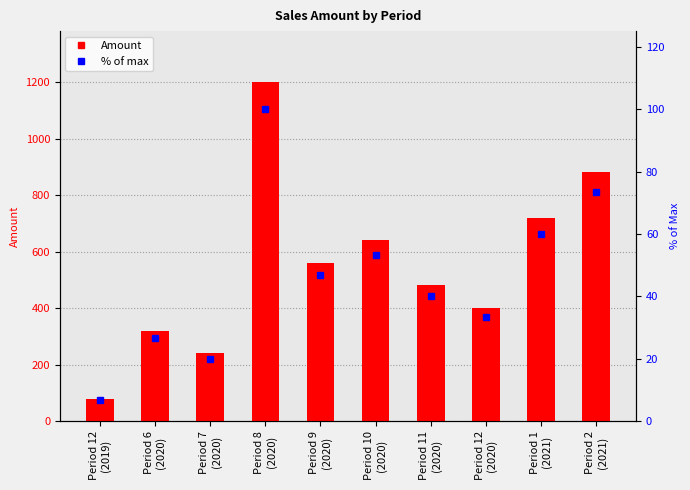

True or false: Amount has a value of 30.9 at Period 12
(2019).

False